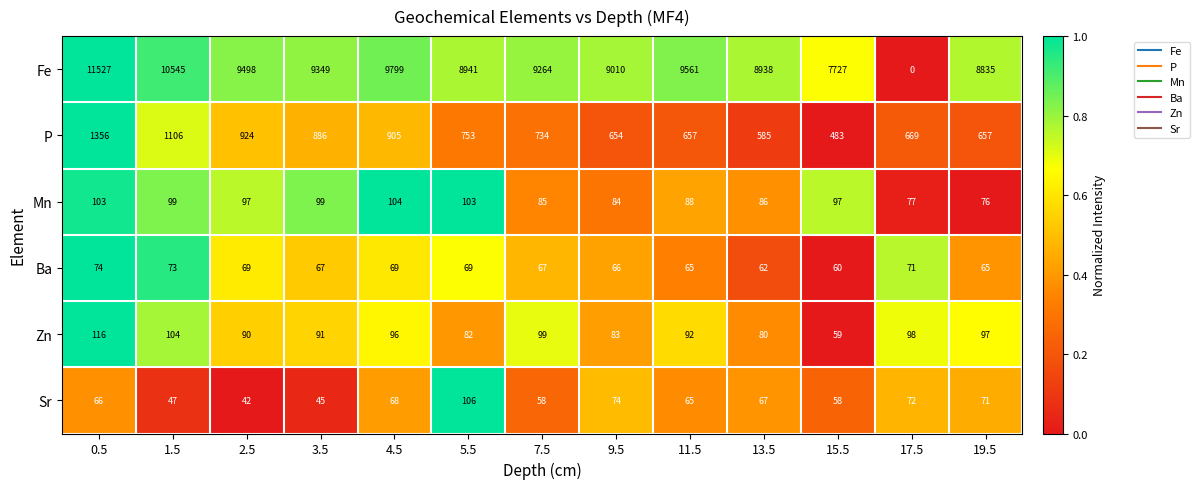

What is the total value across all series at 9.5?

9971